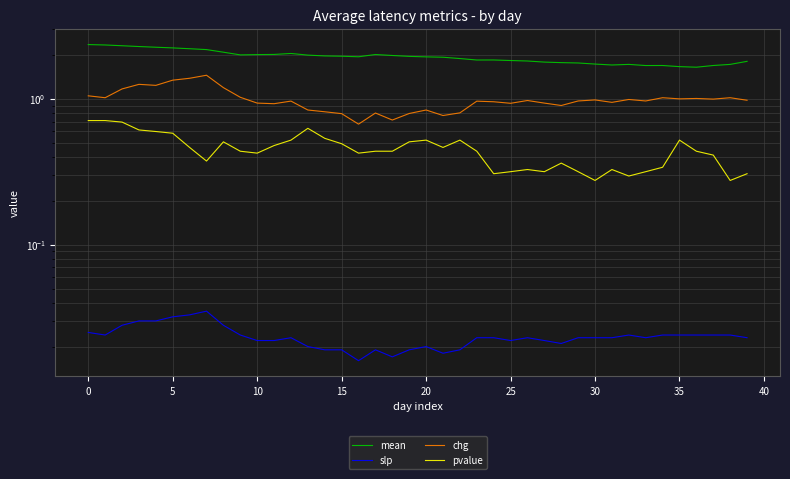

How many lines are shown in the chart?

4